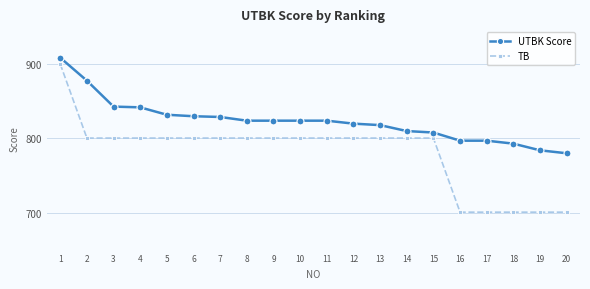

Is the value of UTBK Score at 18 greater than the value of TB at 12?

No